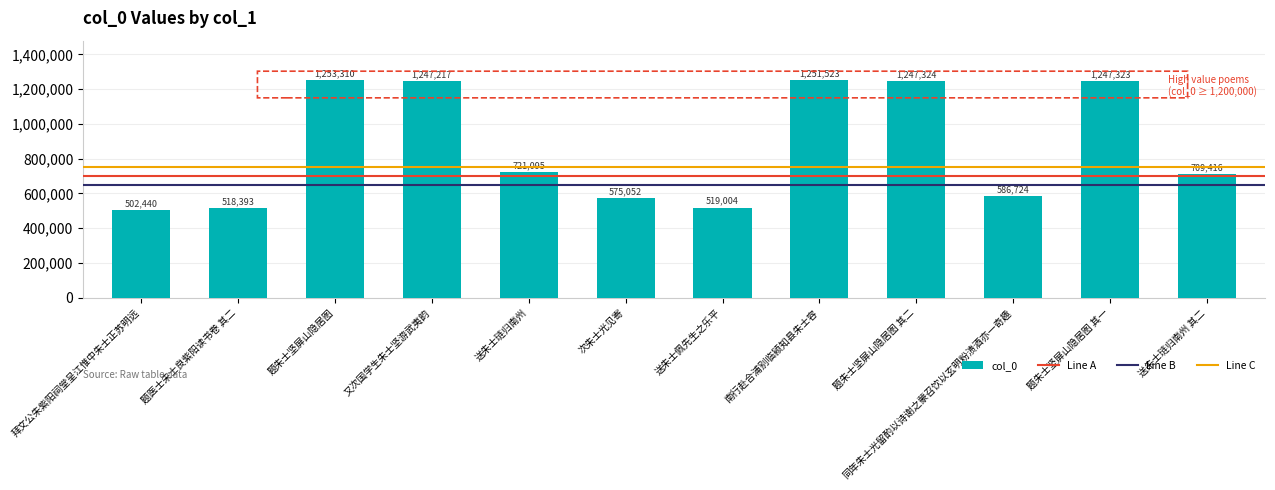

What is the smallest value displayed?

502440